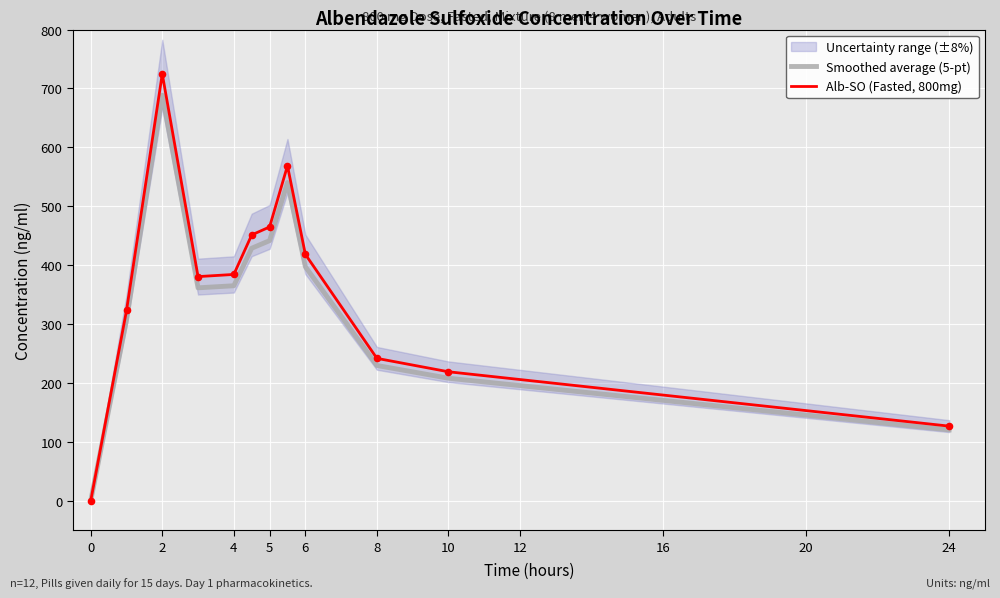

The value of Smoothed average (5-pt) at 6 is 123.0. True or false?

False